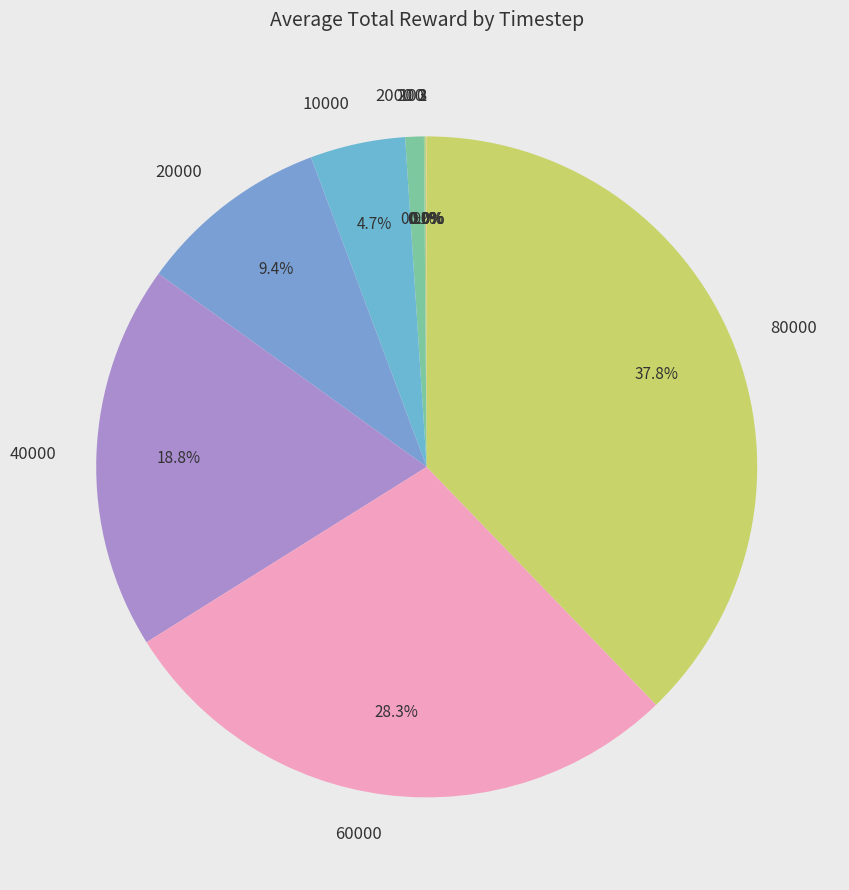

What is the largest slice in the pie chart?

80000